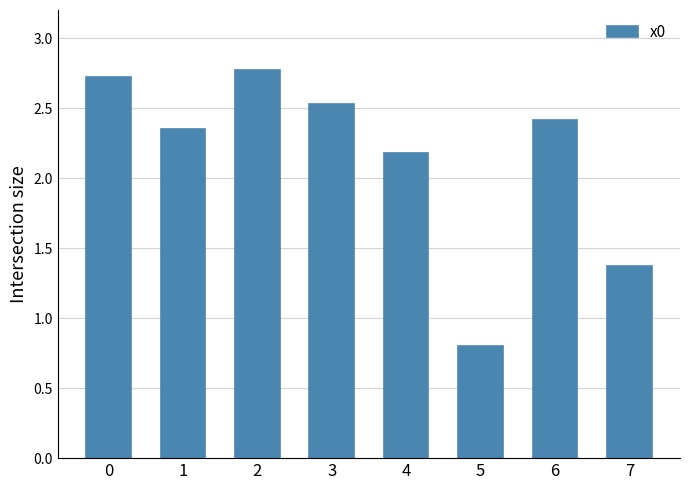

Are the bars grouped side by side (vs. stacked)?

No